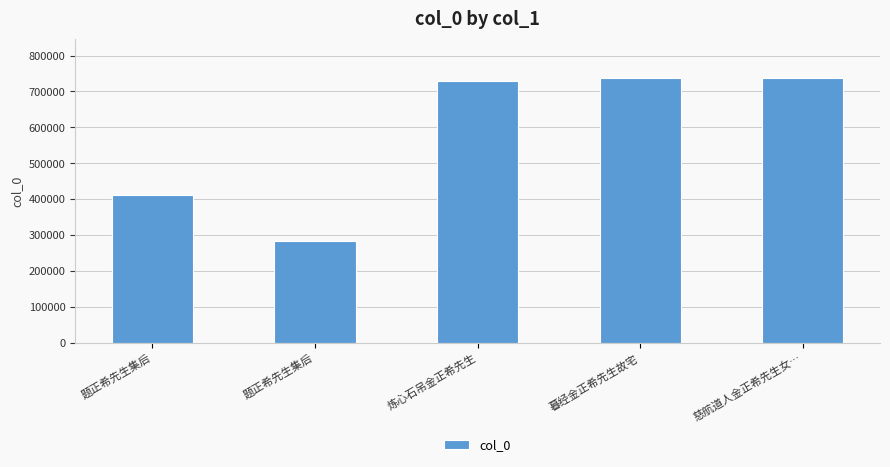

Between 题正希先生集后 and 暮经金正希先生故宅, which is larger?

暮经金正希先生故宅